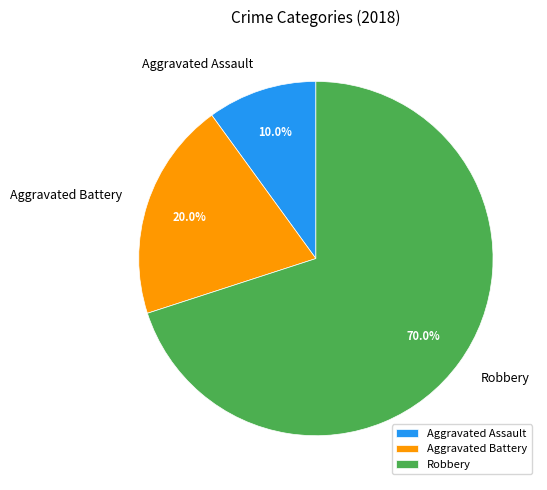

Which slice is the smallest?

Aggravated Assault